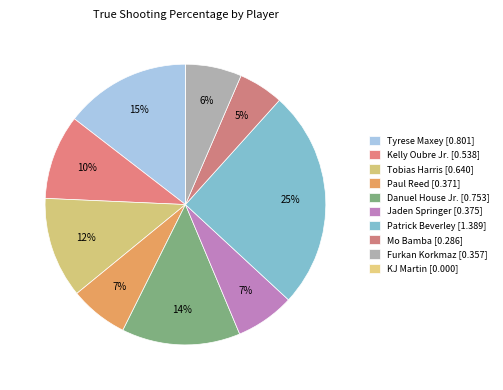

What percentage do KJ Martin and Tobias Harris together represent?

11.6%